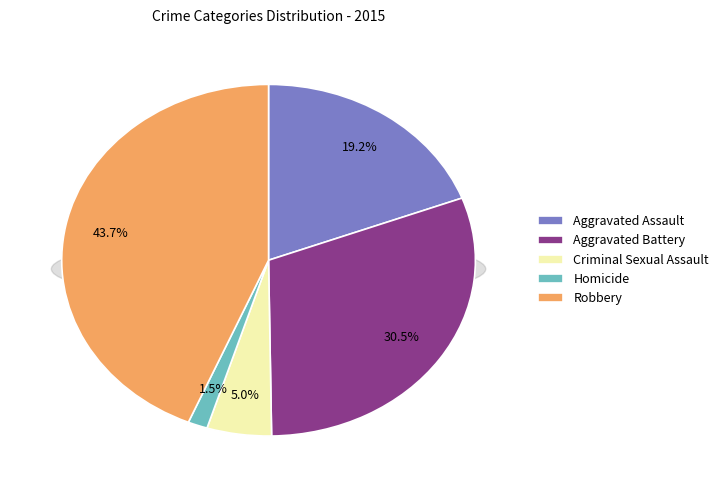

What is the change in value from Aggravated Battery to Homicide?

-247